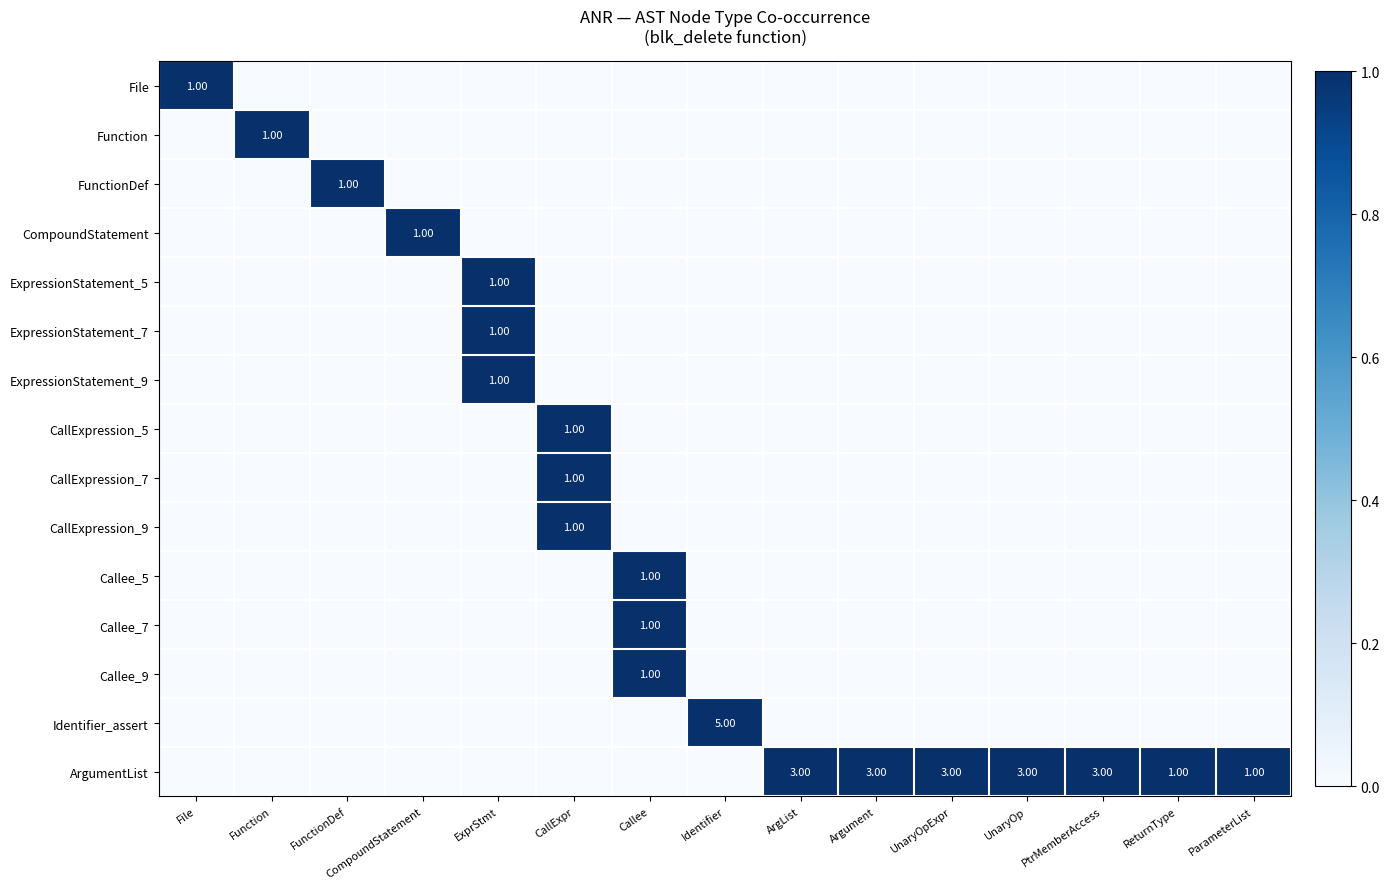

At Identifier, list the series in order from largest to smallest.

Identifier_assert, File, Function, FunctionDef, CompoundStatement, ExpressionStatement_5, ExpressionStatement_7, ExpressionStatement_9, CallExpression_5, CallExpression_7, CallExpression_9, Callee_5, Callee_7, Callee_9, ArgumentList